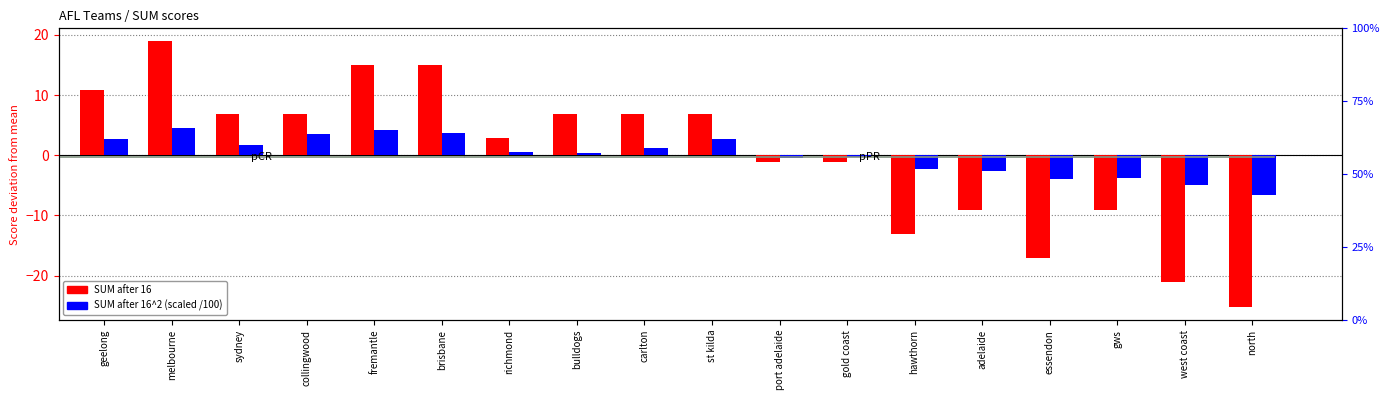

Which series has the largest range (max minus min)?

SUM after 16